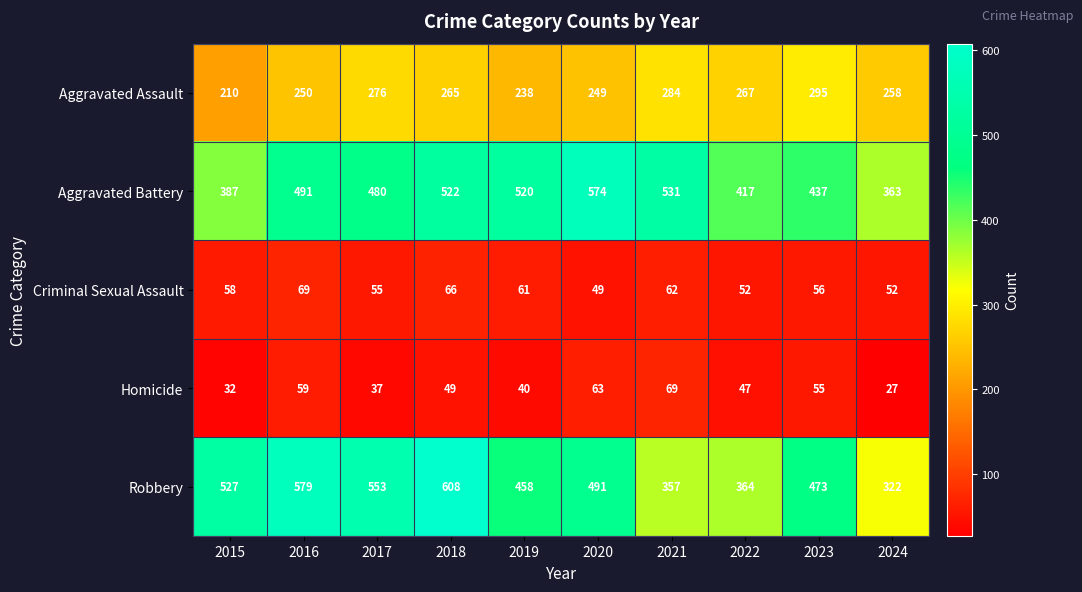

At which category does the chart reach its minimum across all series?

2024